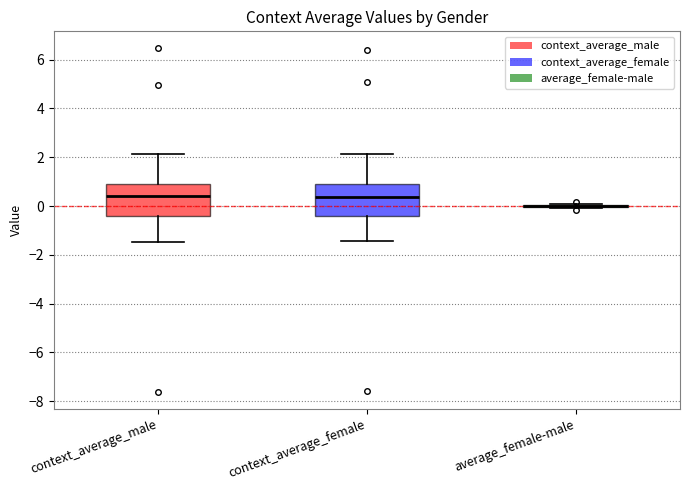

Reading left to right, transcribe this box plot: for each box, give where its median line is, the range the box spans, and where its two whiskers end, as read against the y-axis. The values are not printed on the chart, so give them approximately, as read against the axis.

context_average_male: median 0.4, box -0.4 to 0.8, whiskers -1.4 to 2.2
context_average_female: median 0.4, box -0.4 to 1.0, whiskers -1.4 to 2.2
average_female-male: box collapsed to a line at 0.0, whiskers 0.0 to 0.0